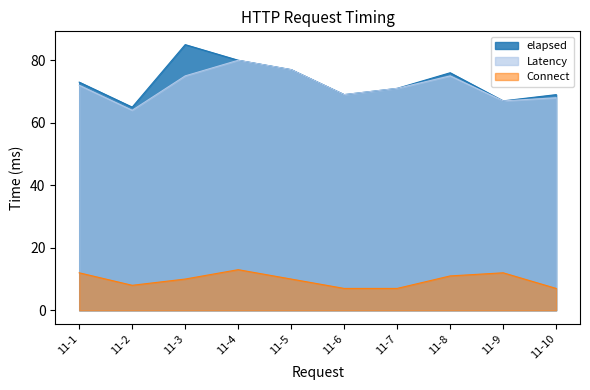

The elapsed series shows 114 at 11-2. True or false?

False